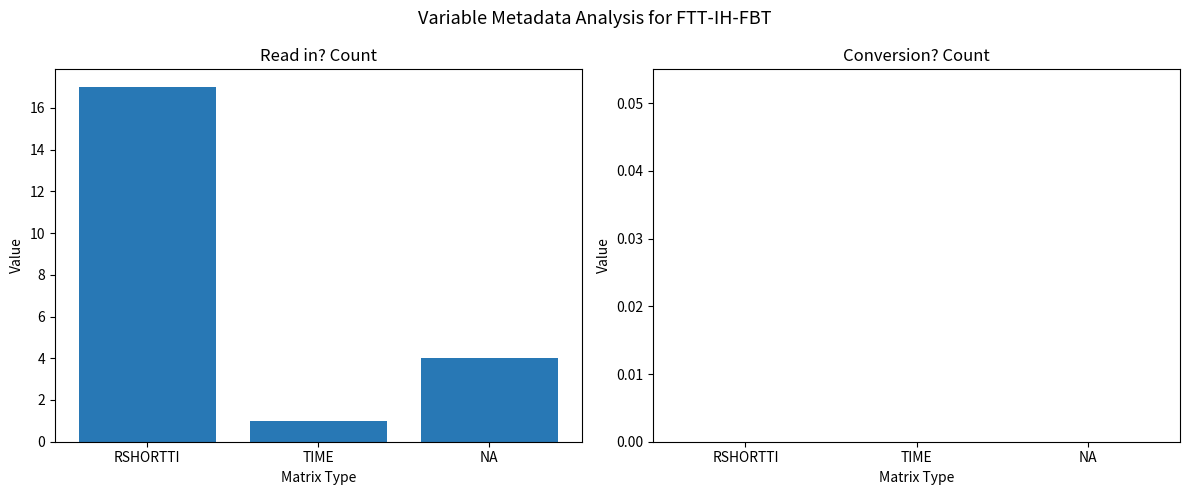

Reading right to left, list all the values displayed in this chart.

4	1	17